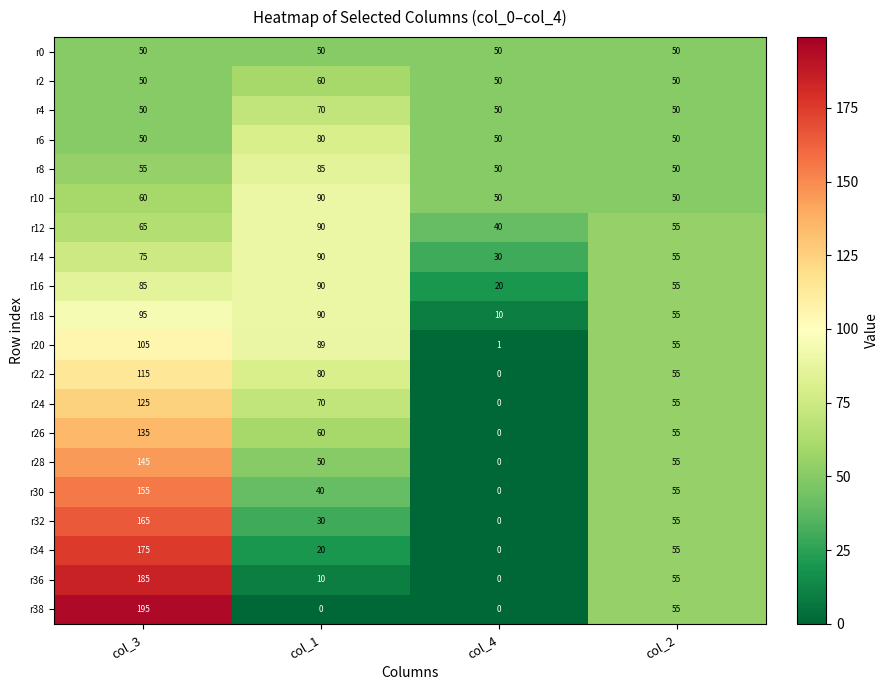

Which series has the widest spread of values?

r38